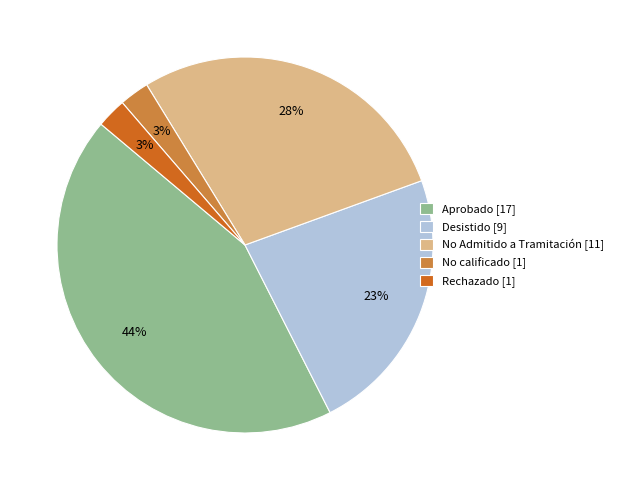

What is the largest slice in the pie chart?

Aprobado [17]